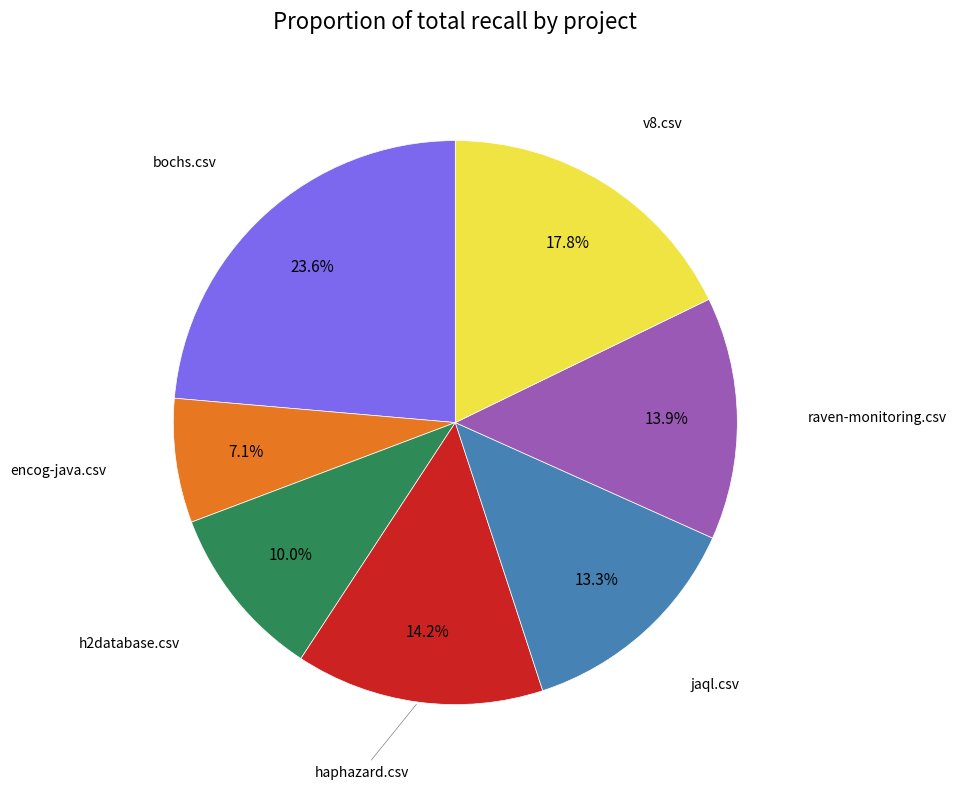

Is there a majority slice in this chart?

No